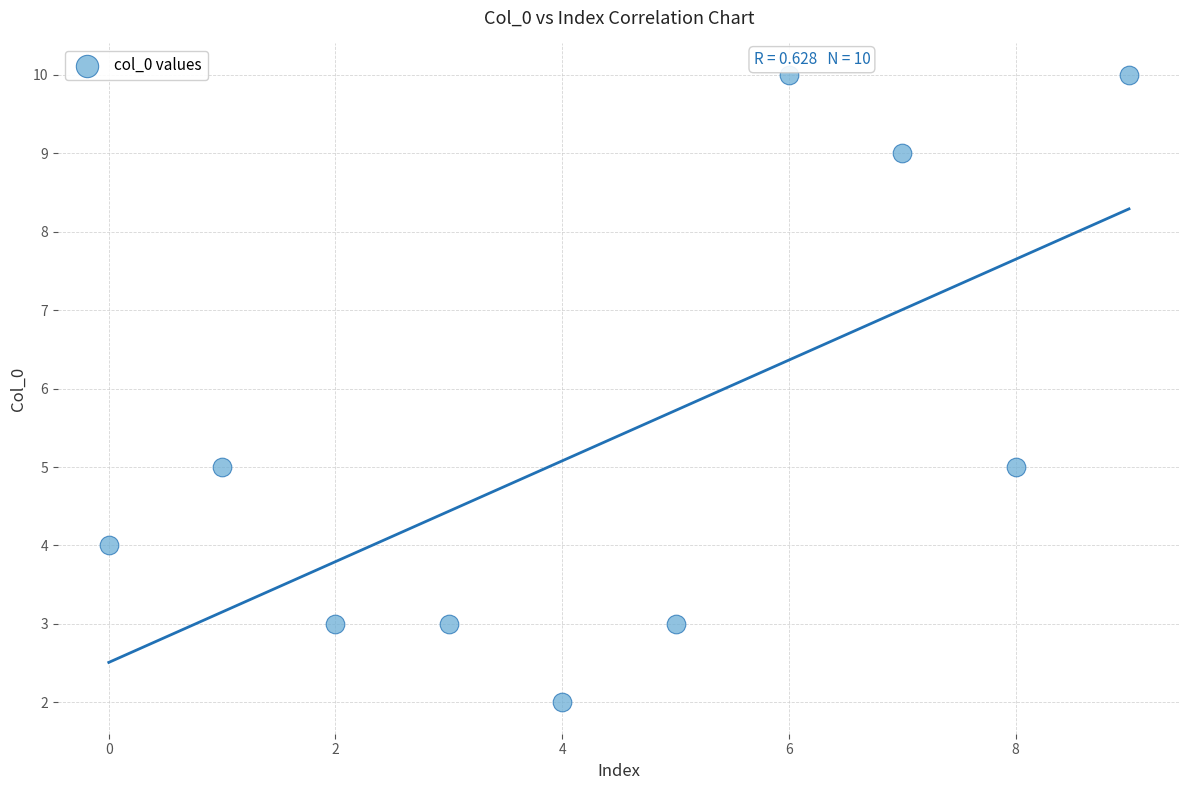

What is the average Y value?

5